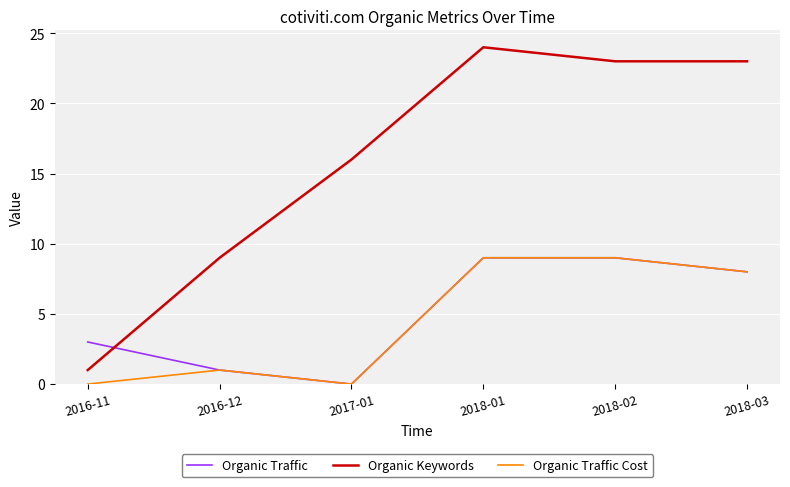

What is the spread (max minus min) of values at 2018-02?

14